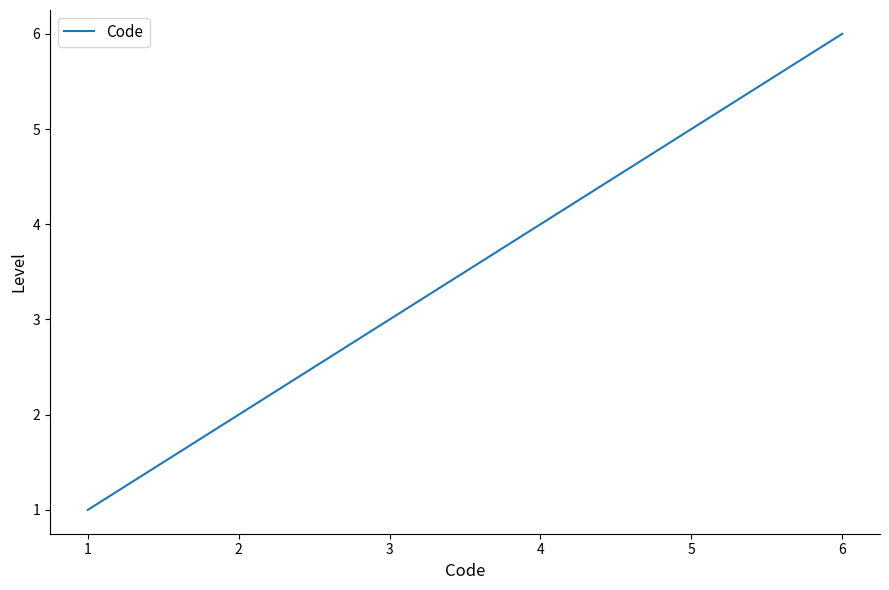

List the labels in order of value, smallest first.

1, 2, 3, 4, 5, 6